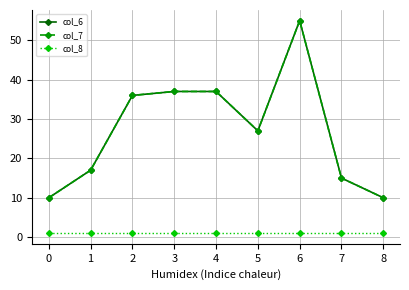

Which series has the widest spread of values?

col_6